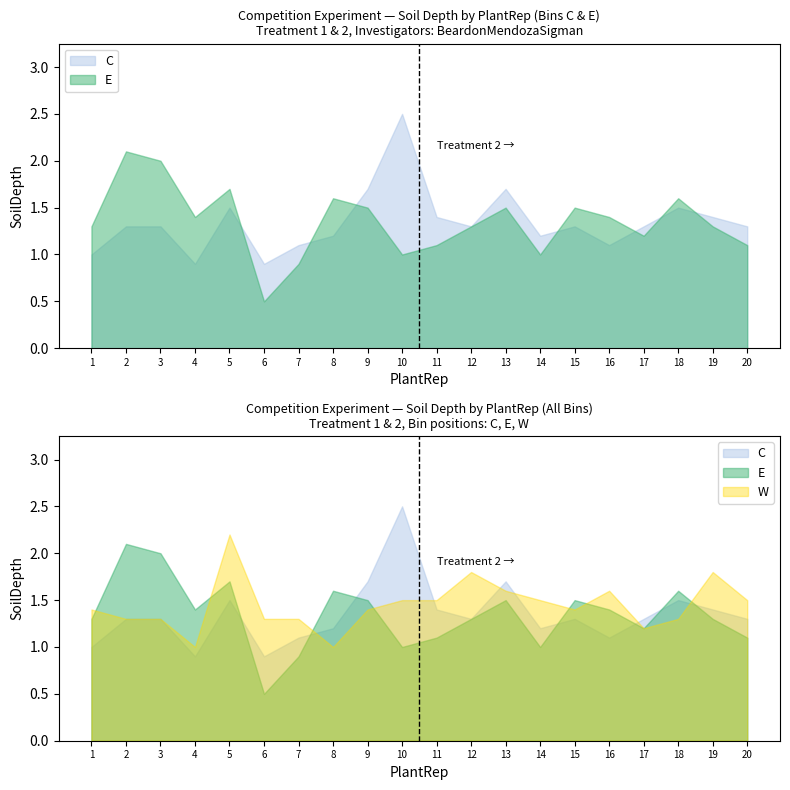

What is the value of the C point at the 5th from the left?

1.5